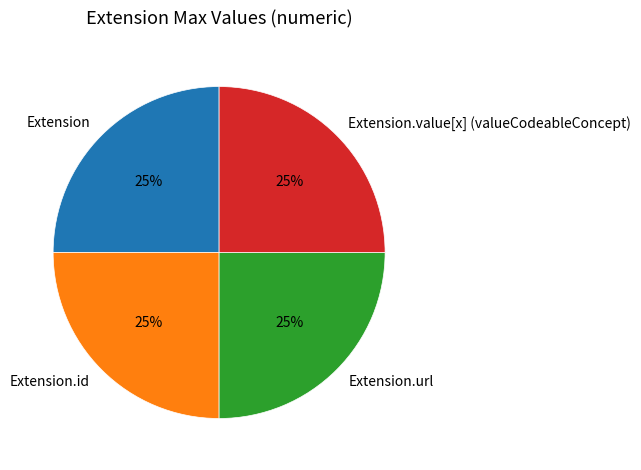

How many slices are in this pie chart?

4